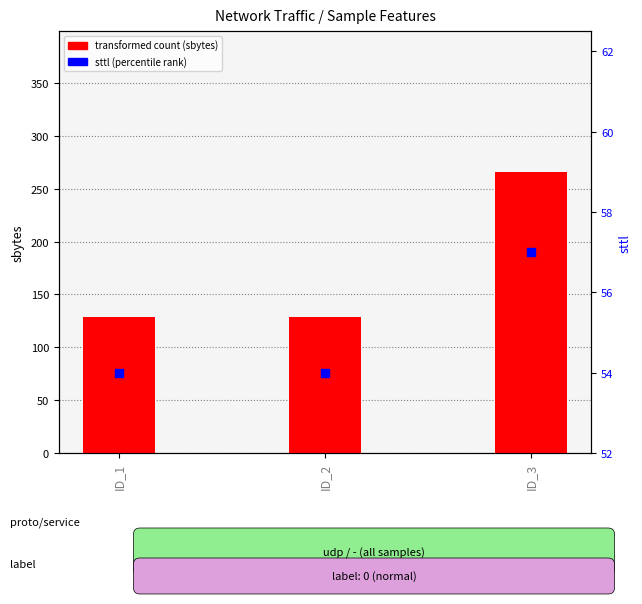

Which series has the largest total across all categories?

transformed count (sbytes)